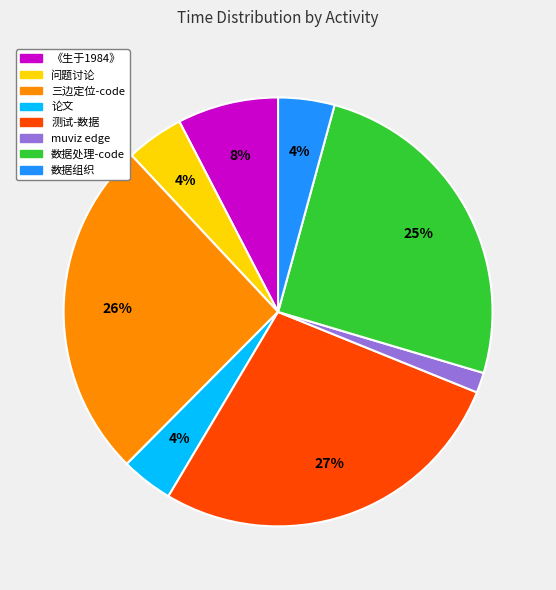

Approximately how many times larger is the value at muviz edge compared to 测试-数据?

0.1